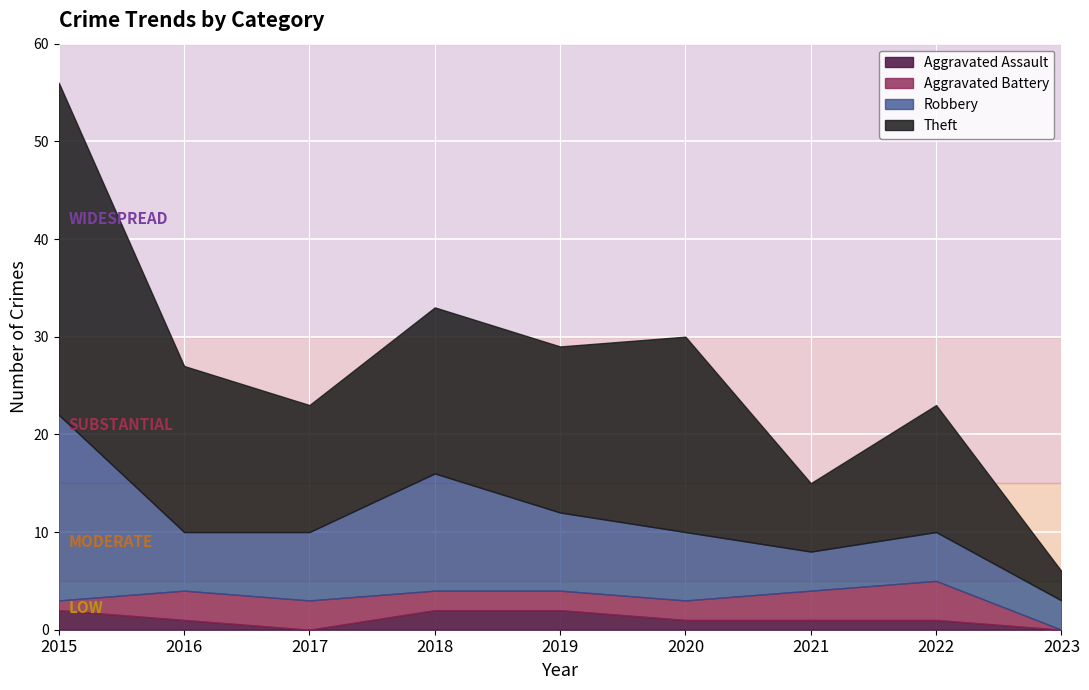

What is the total value across all series at 2019?

29